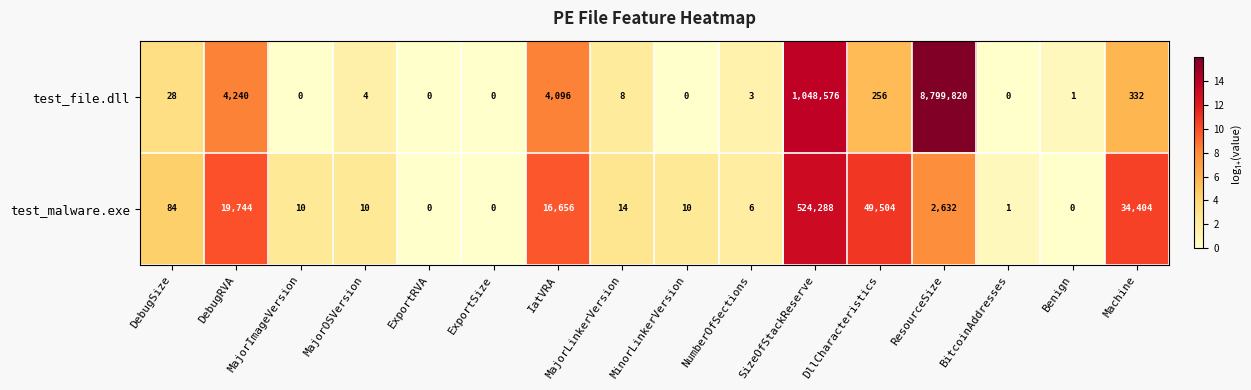

At which label does test_malware.exe first exceed 14?

DebugSize